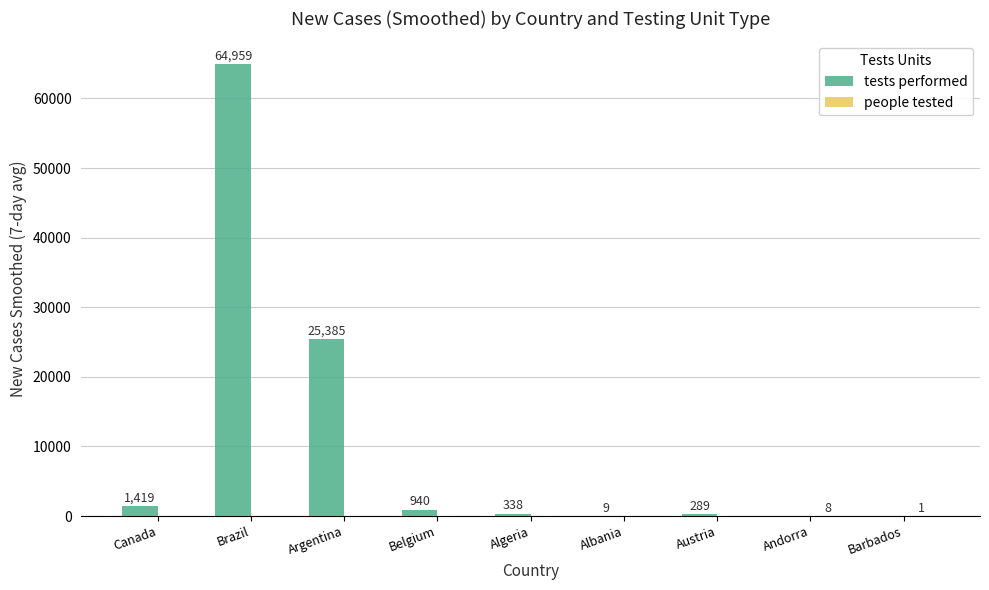

What is the average value of the tests performed series?

10371.0